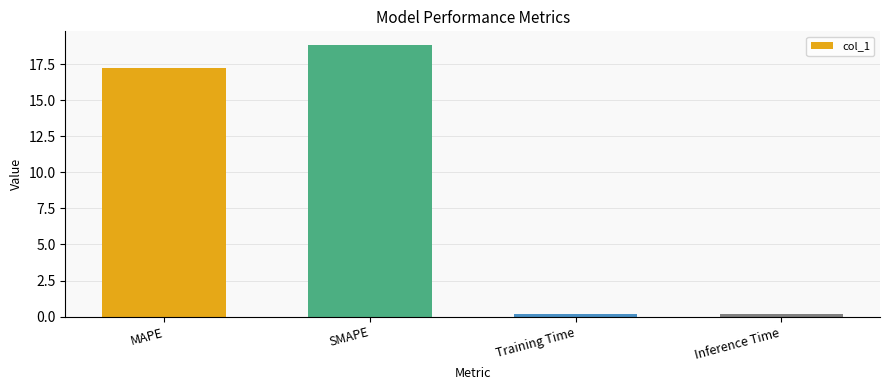

What is the value of the 3rd bar from the left?

0.2